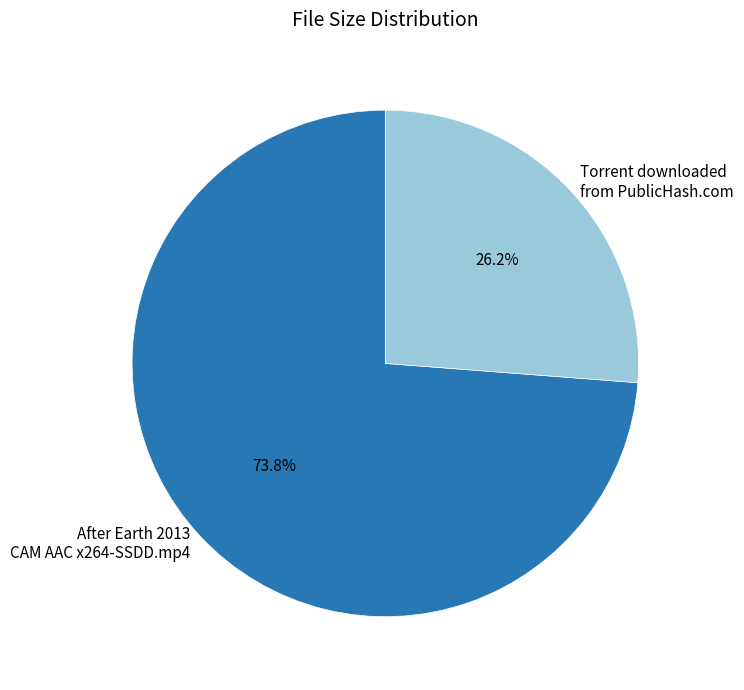

Does any single category account for the majority?

Yes